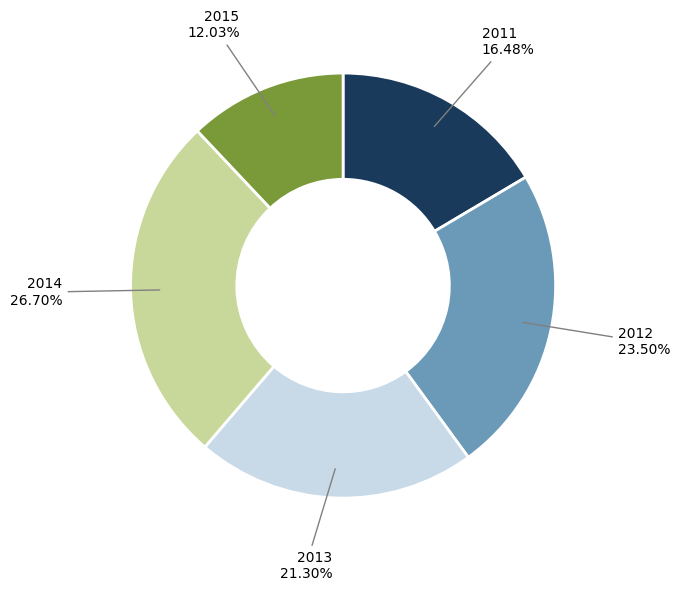

Is there any slice that represents more than half of the pie?

No